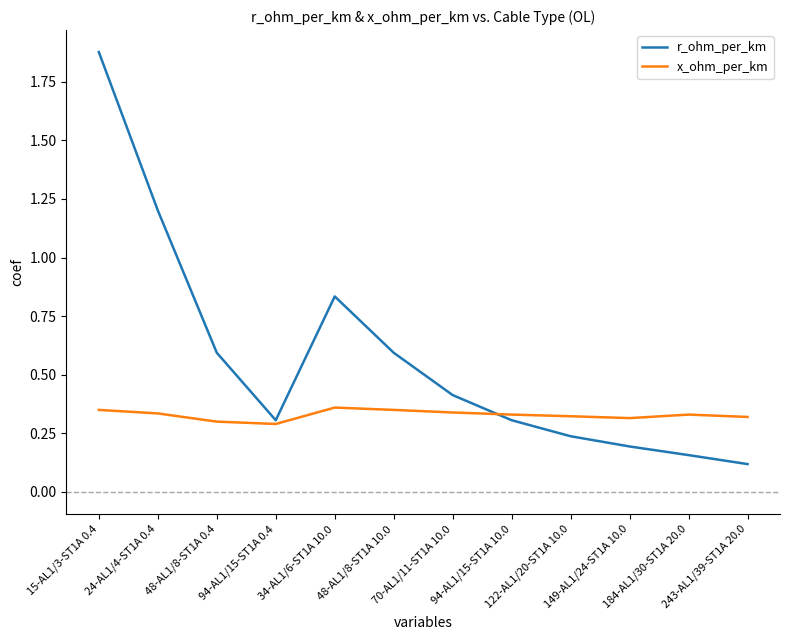

What position from the right is 34-AL1/6-ST1A 10.0?

8